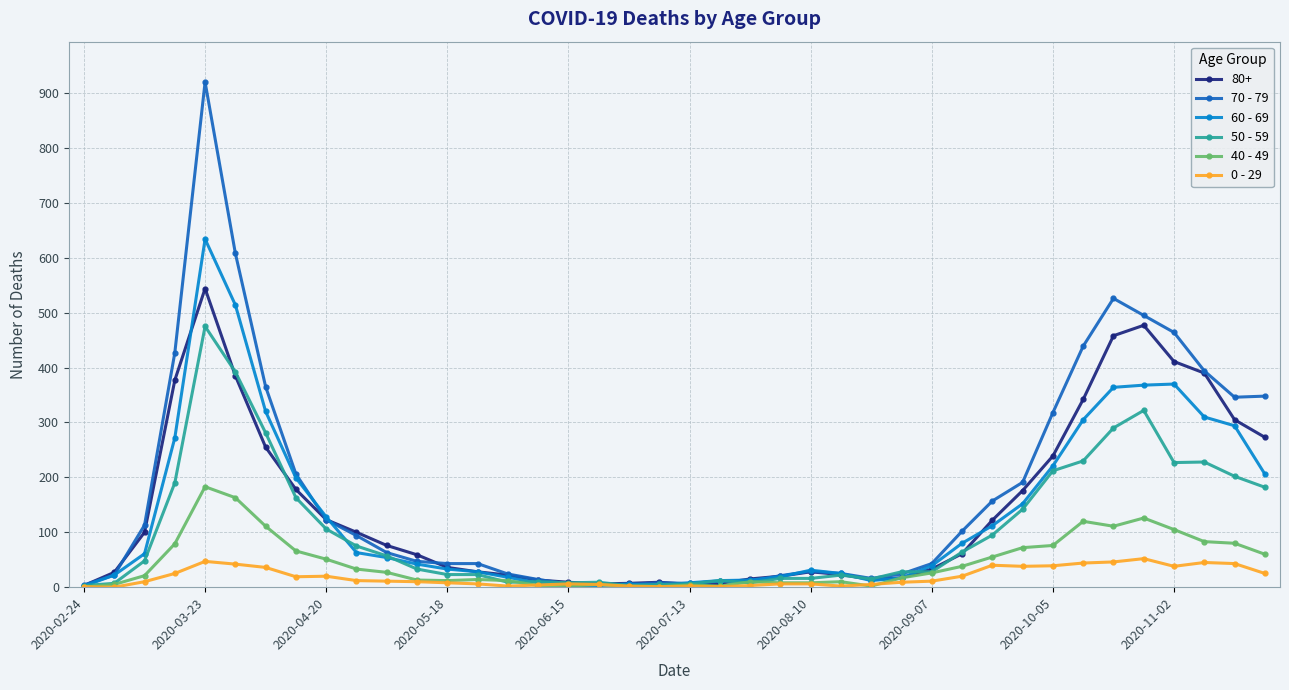

What is the greatest value displayed?

920